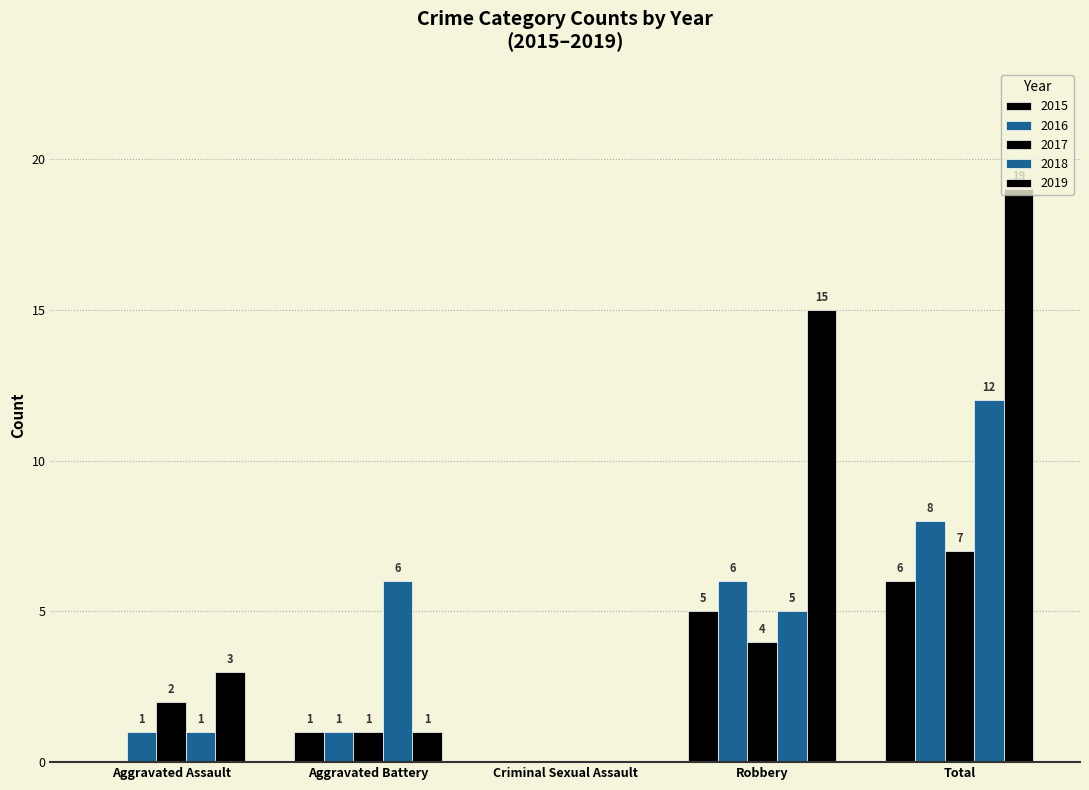

Reading left to right, list all the values displayed in this chart.

2015: Aggravated Assault=0	Aggravated Battery=1	Criminal Sexual Assault=0	Robbery=5	Total=6
2016: Aggravated Assault=1	Aggravated Battery=1	Criminal Sexual Assault=0	Robbery=6	Total=8
2017: Aggravated Assault=2	Aggravated Battery=1	Criminal Sexual Assault=0	Robbery=4	Total=7
2018: Aggravated Assault=1	Aggravated Battery=6	Criminal Sexual Assault=0	Robbery=5	Total=12
2019: Aggravated Assault=3	Aggravated Battery=1	Criminal Sexual Assault=0	Robbery=15	Total=19